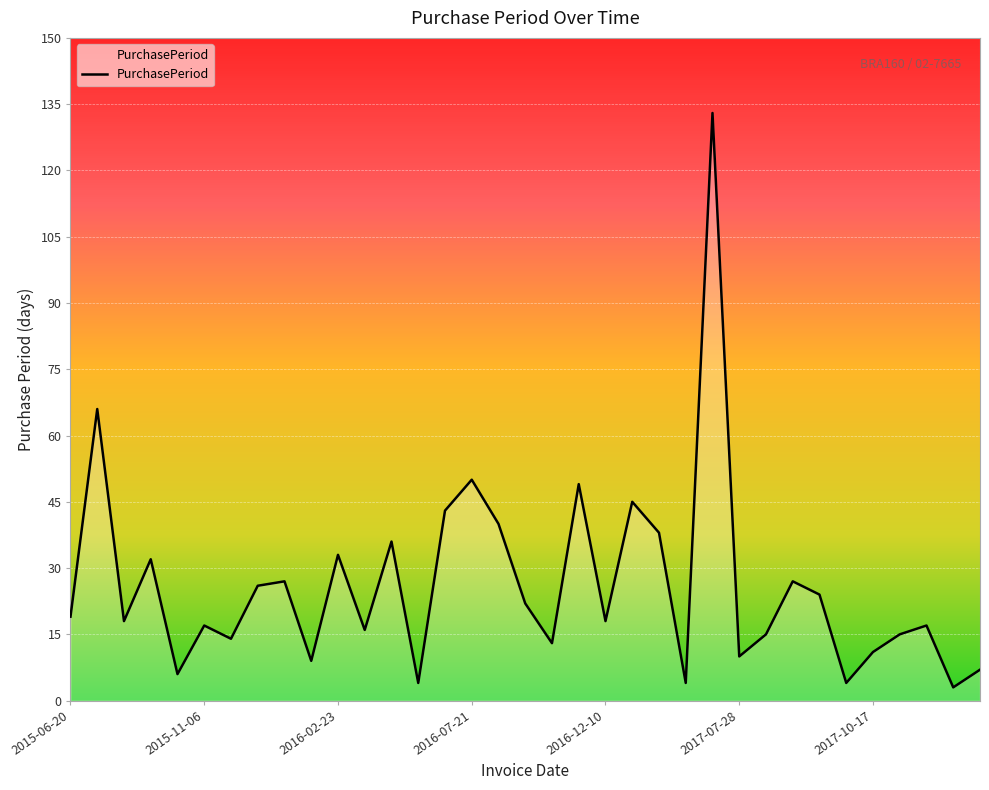

What is the minimum value shown in the chart?

3